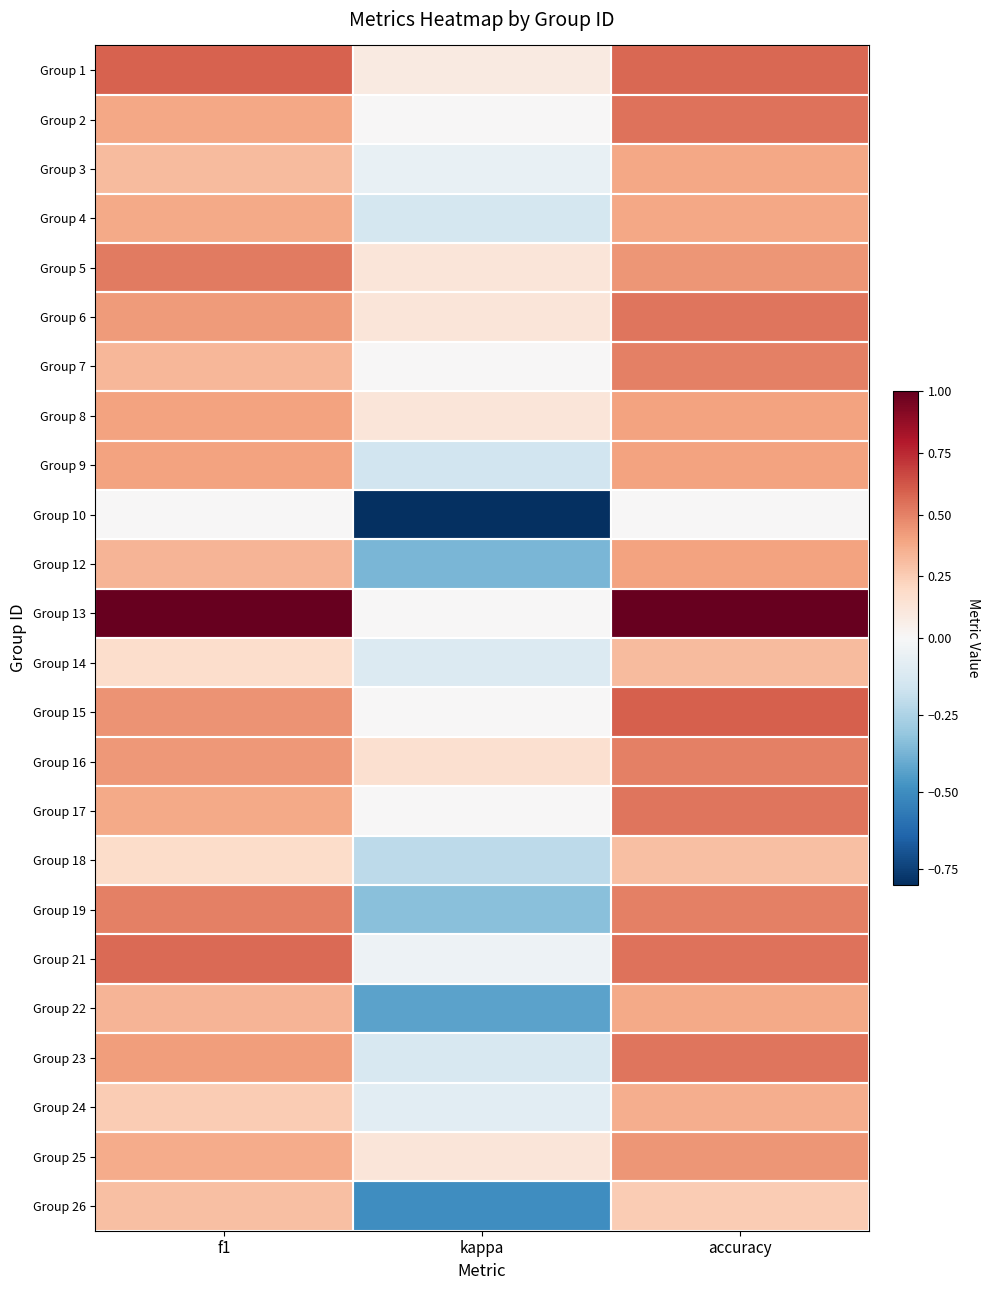

What is the spread (max minus min) of values at kappa?

1.0